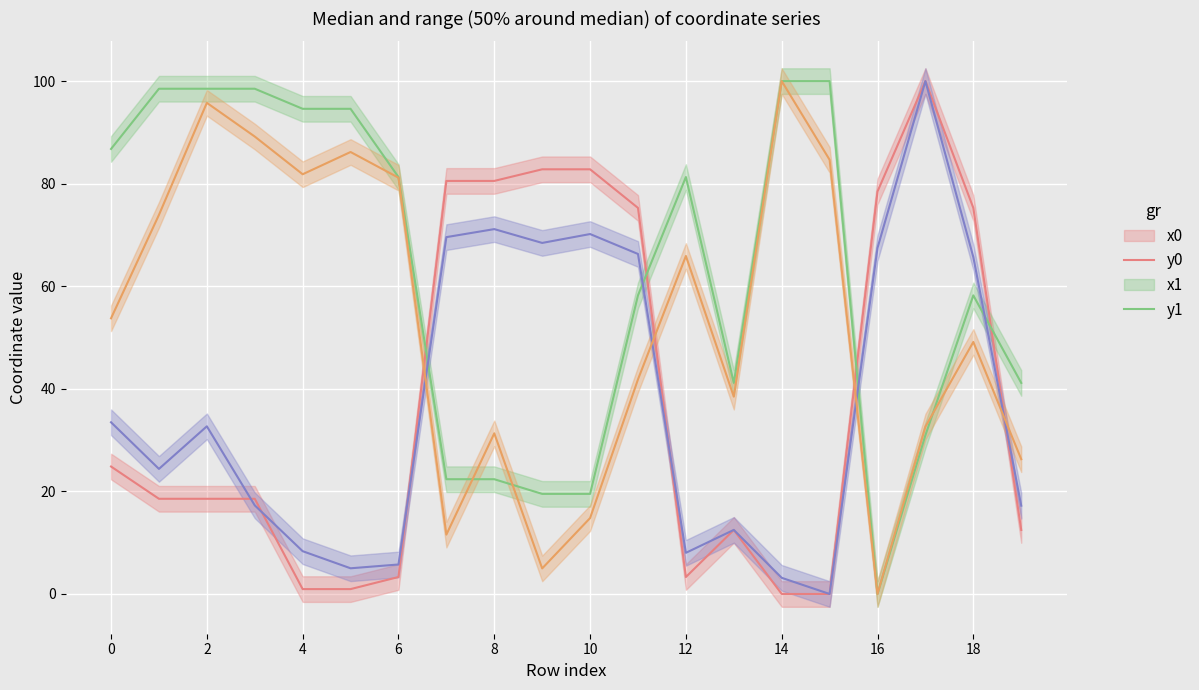

What is the difference between the second highest and second lowest values in the x0 median series?

82.8